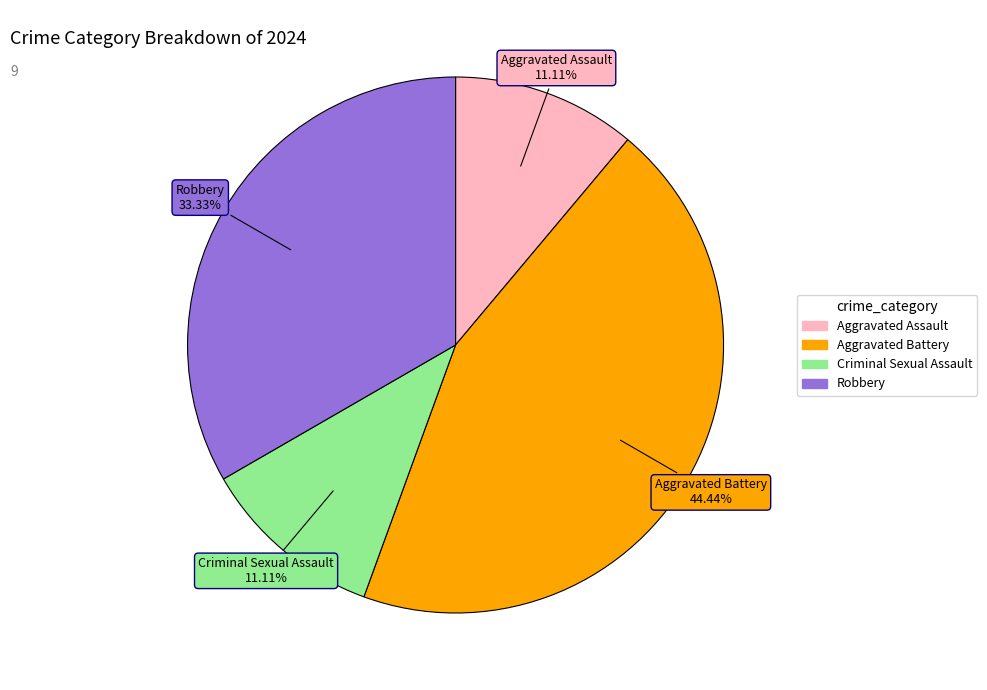

True or false: Aggravated Battery accounts for 51% of the total.

False